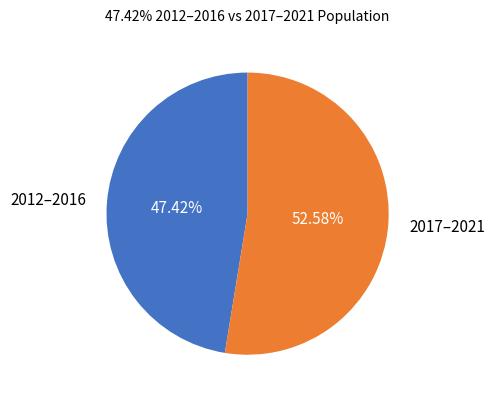

Rank the categories by value from lowest to highest.

2012–2016, 2017–2021